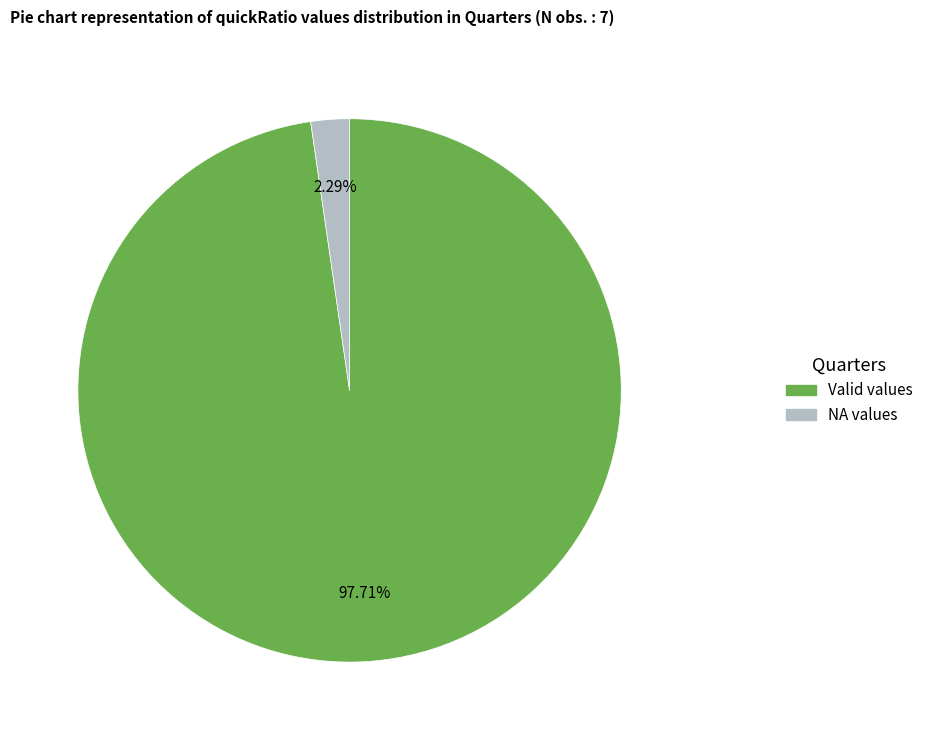

Is there a majority slice in this chart?

Yes